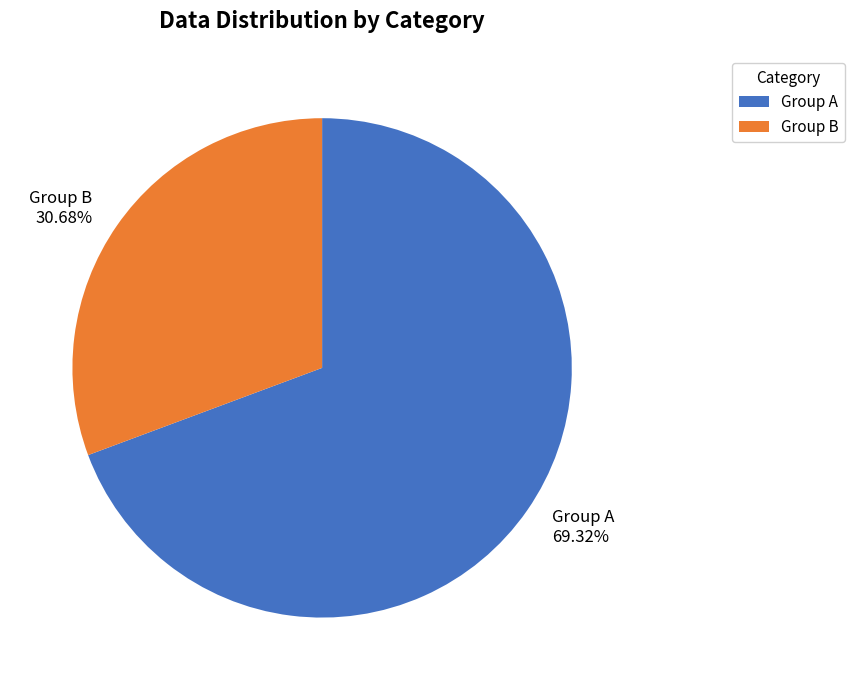

Rank the categories by value from highest to lowest.

Group A 69.32%, Group B 30.68%